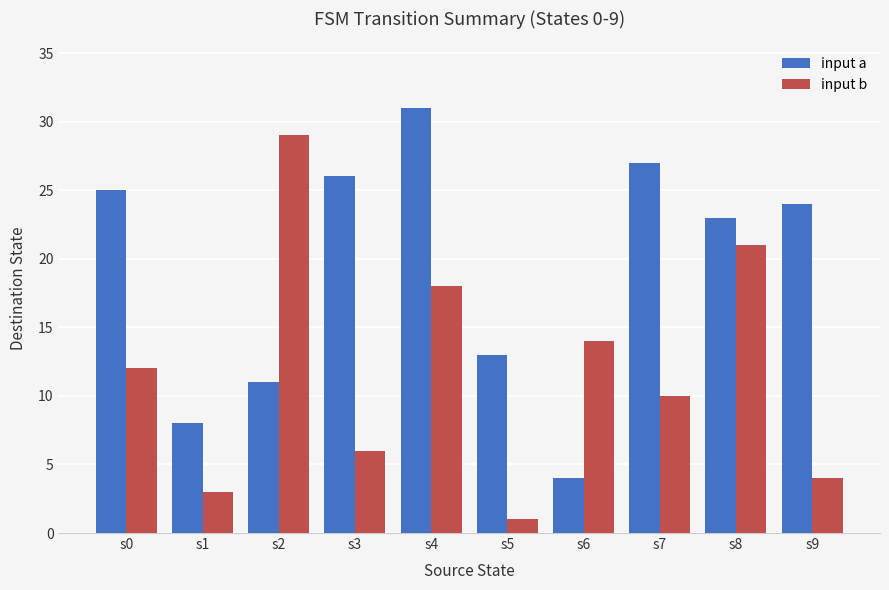

Reading left to right, transcribe all the data shown in this chart.

input a: 25	8	11	26	31	13	4	27	23	24
input b: 12	3	29	6	18	1	14	10	21	4